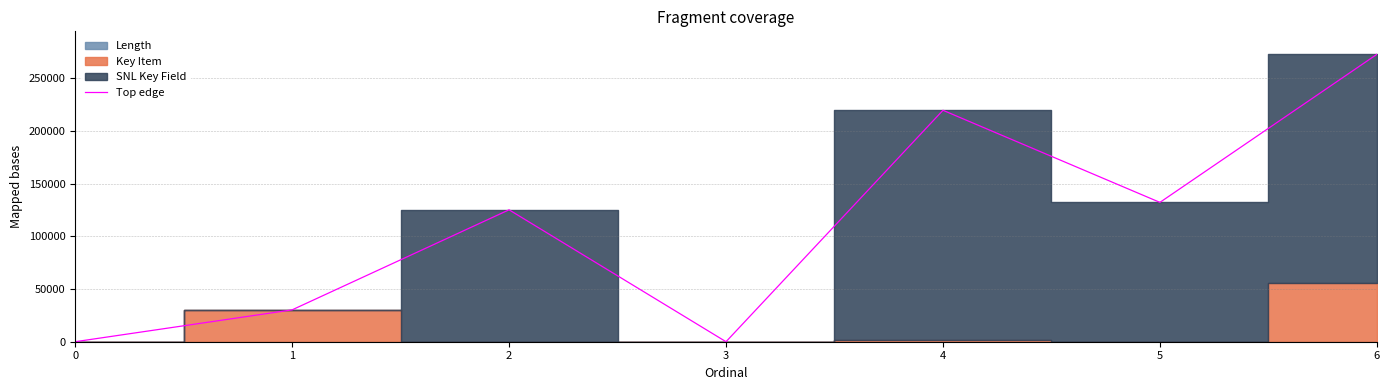

Reading right to left, extract all data points from this chart.

6=272470	5=132100	4=219417	3=0	2=125067	1=30201	0=1